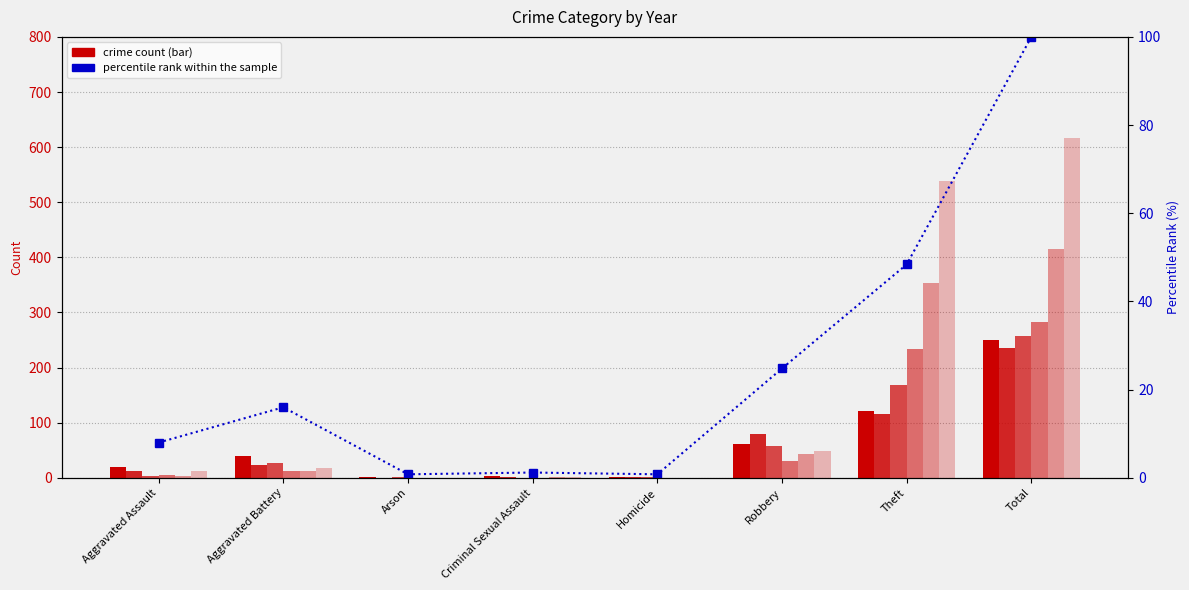

The chart shows a value of 0.2 at Arson. True or false?

False